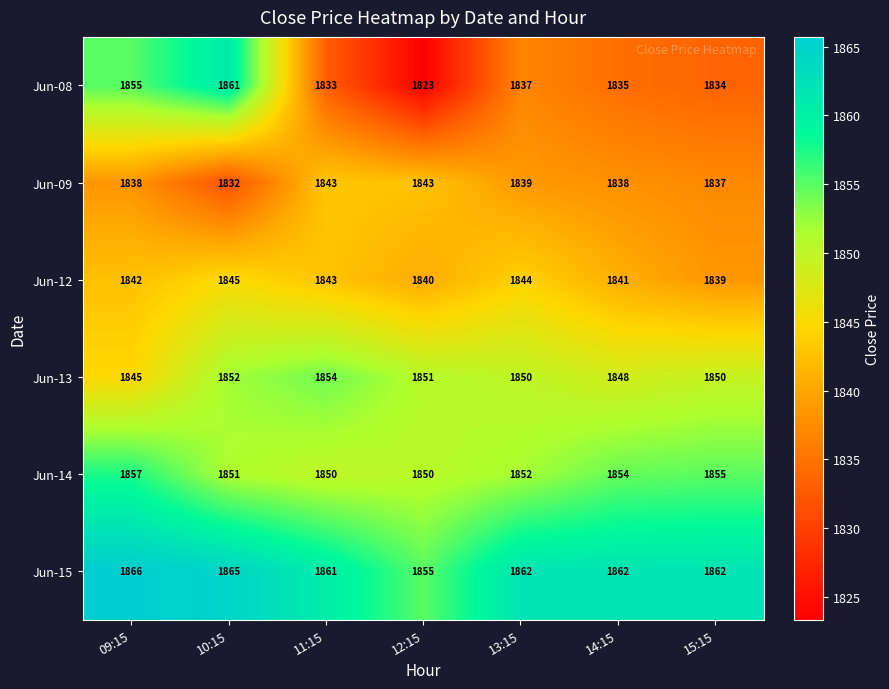

Is it true that Jun-13 equals 2512 at 10:15?

False